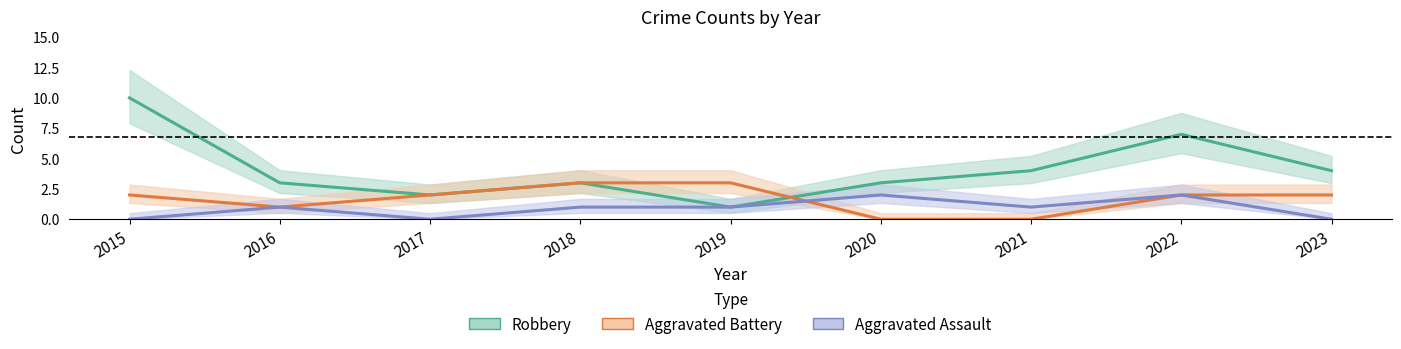

How many interior local valleys does the Robbery series have?

2